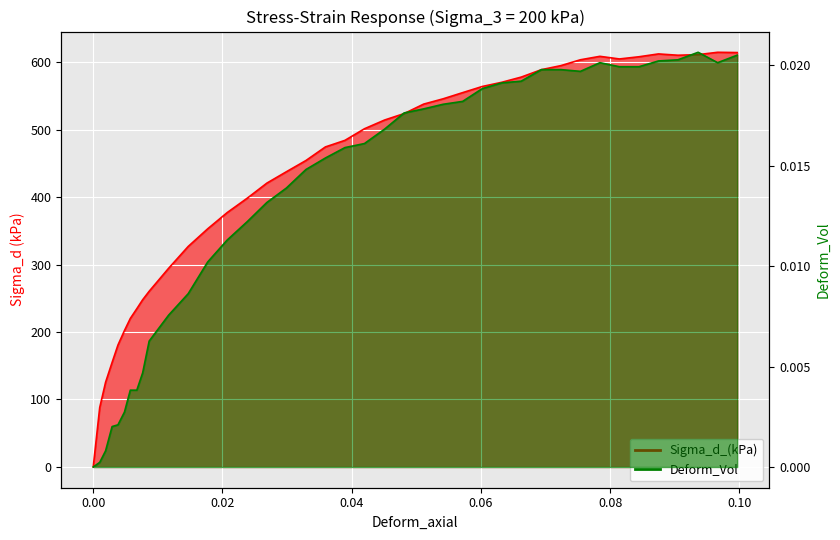

Where does the Sigma_d_(kPa) series first go above 501?

0.041981833